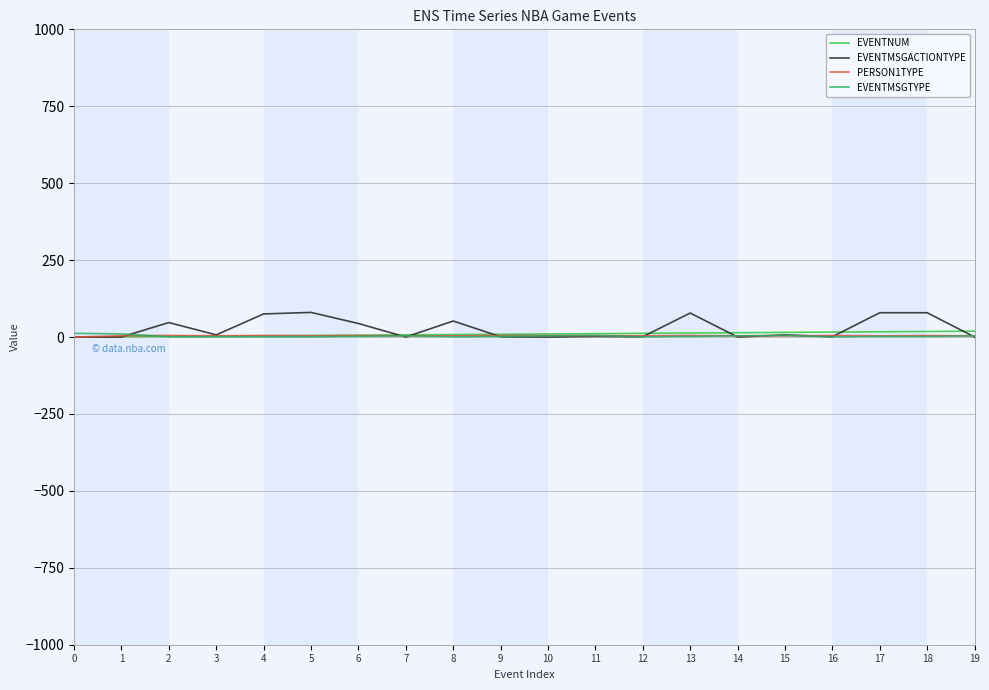

The EVENTNUM series shows 0 at 0. True or false?

True